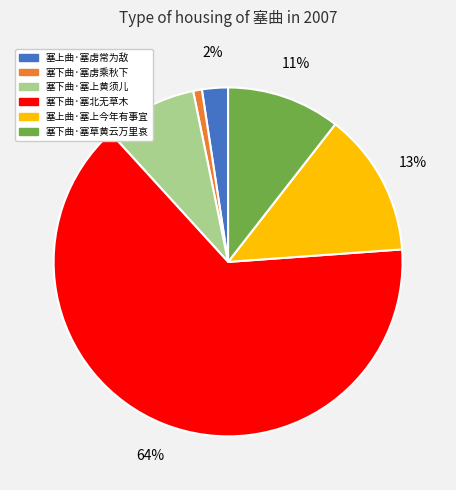

Is there any slice that represents more than half of the pie?

Yes